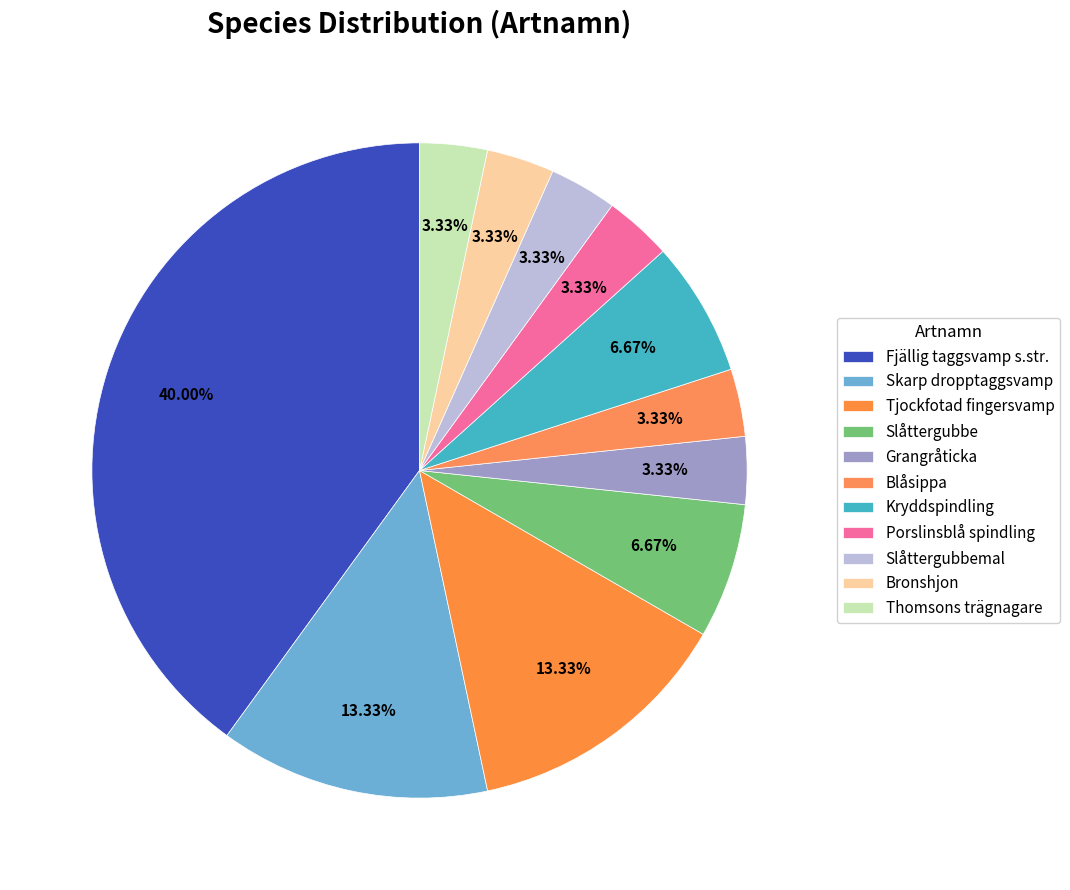

What is the change in value from Tjockfotad fingersvamp to Slåttergubbe?

-2